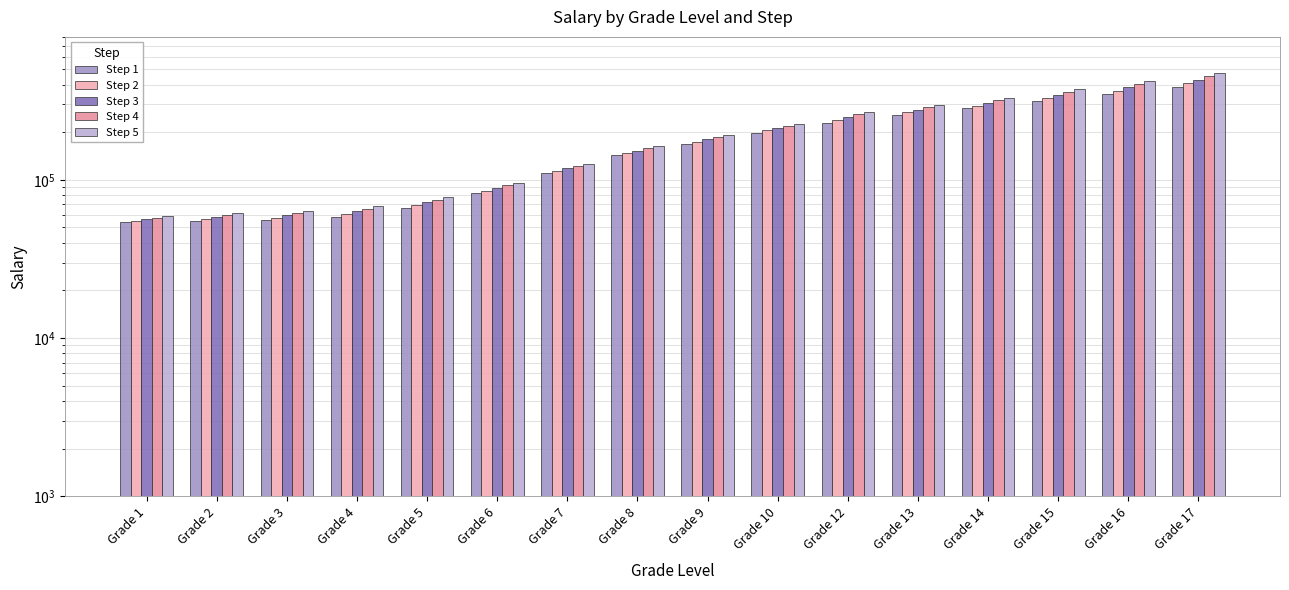

Rank the series by their average value, from highest to lowest.

Step 5, Step 4, Step 3, Step 2, Step 1